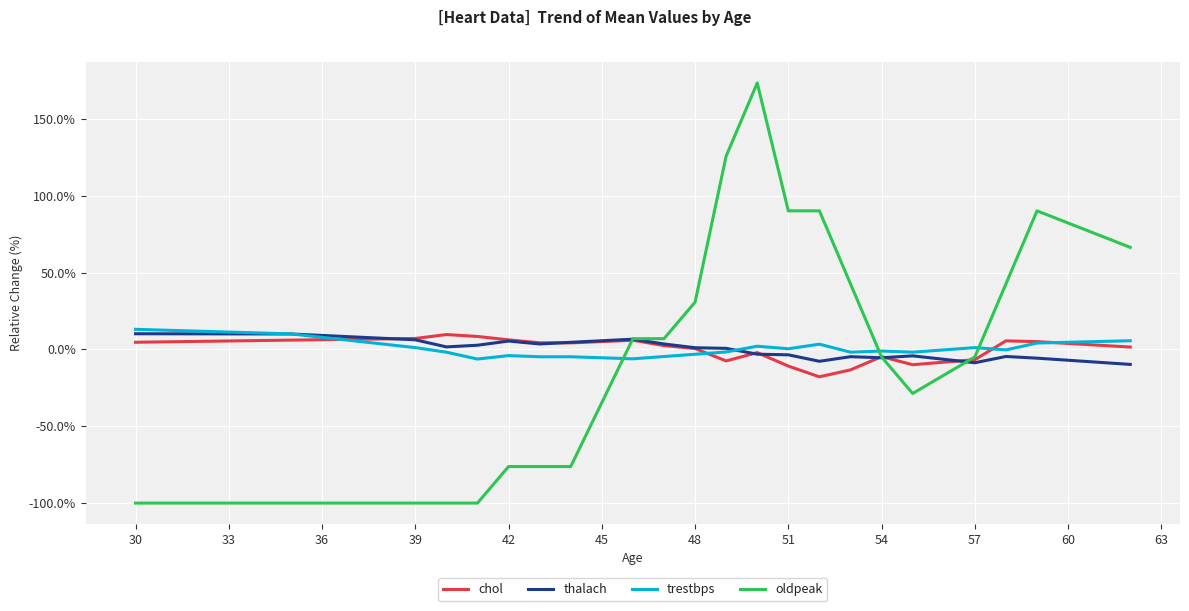

Which series has the widest spread of values?

oldpeak